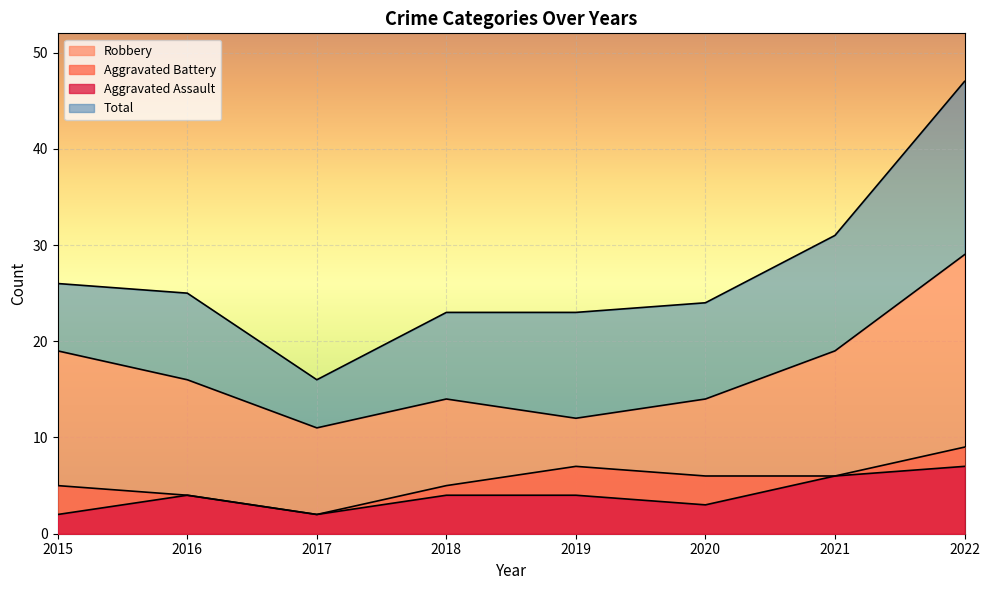

What is the sum of all Total values?

215